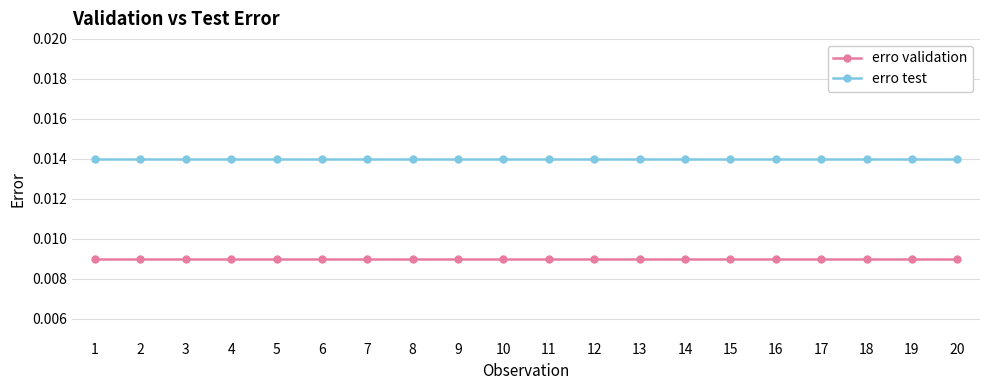

True or false: erro validation and erro test intersect in this chart.

False